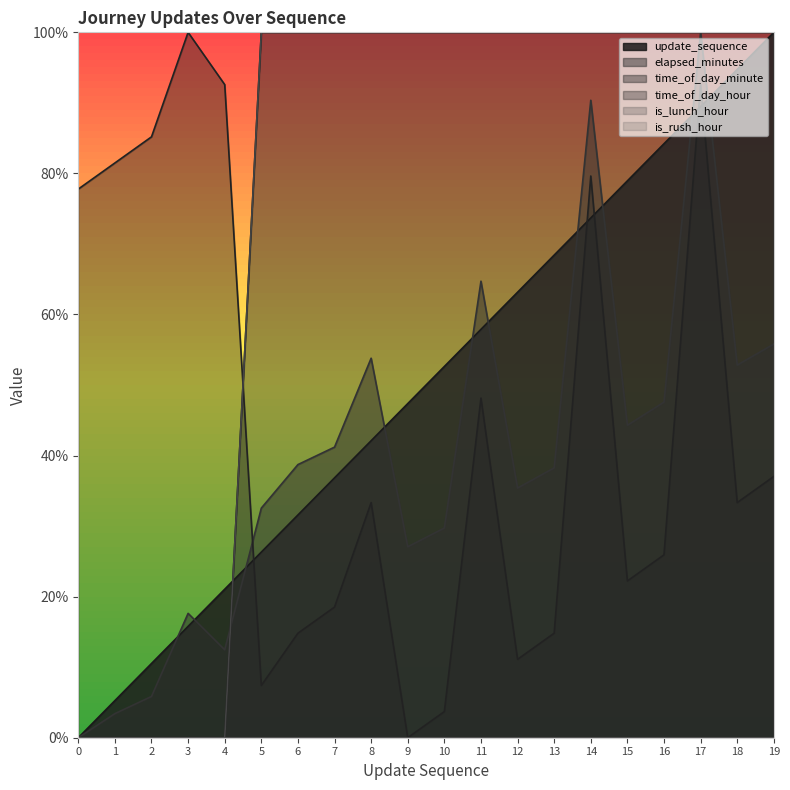

At which category is the sum across all series the highest?

17